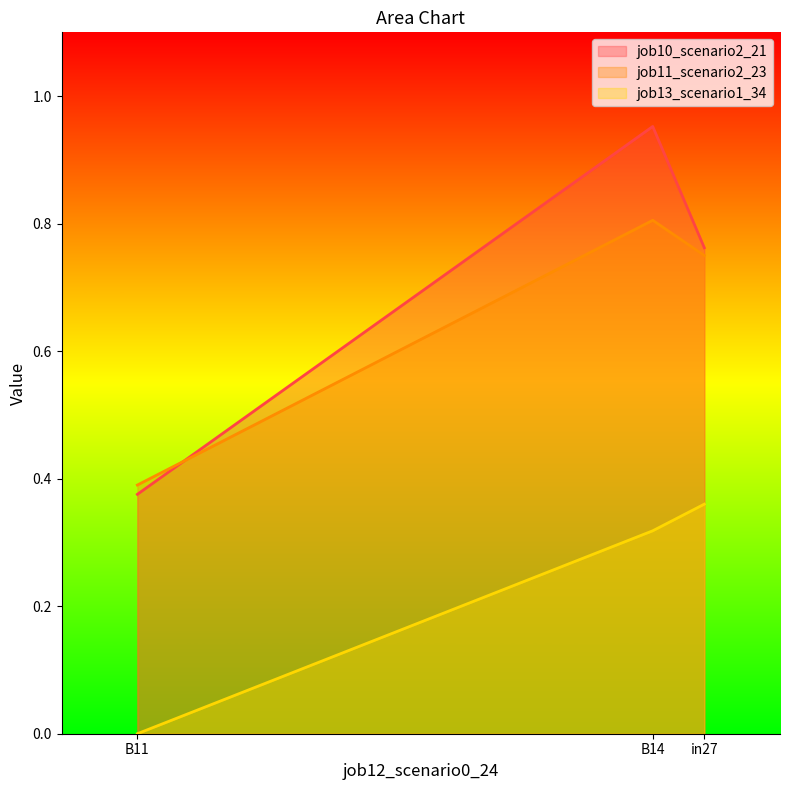

List the labels in order of job10_scenario2_21 value, smallest first.

B11, in27, B14